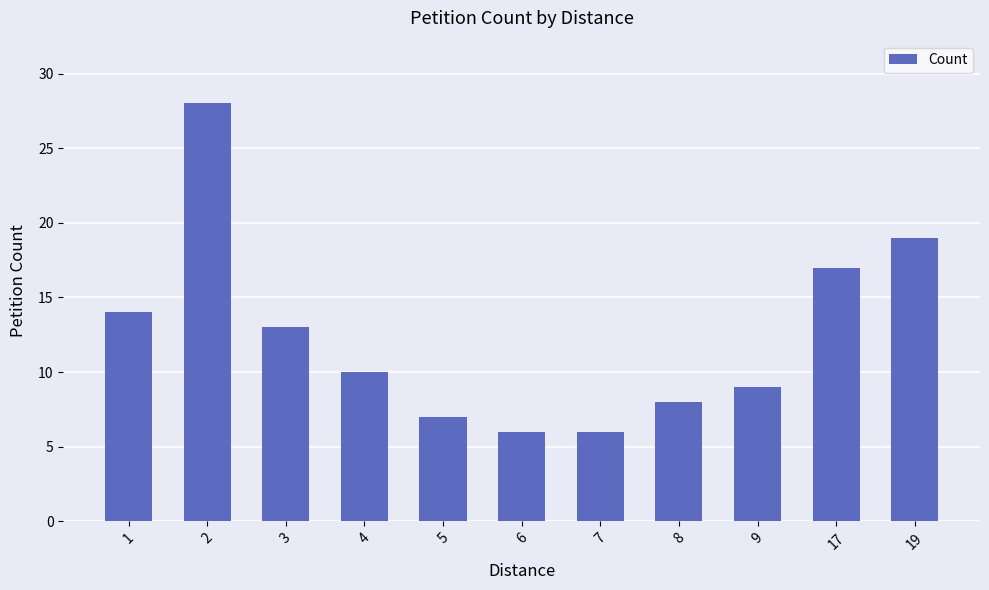

What is the difference between the maximum and minimum values?

22